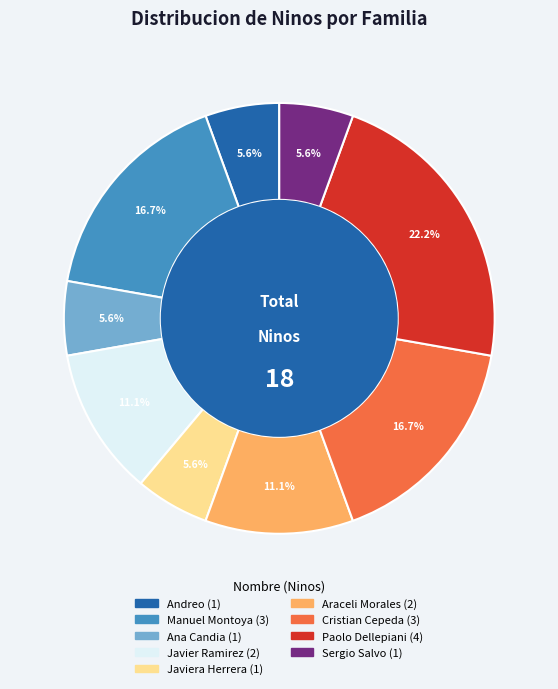

Is there a majority slice in this chart?

No